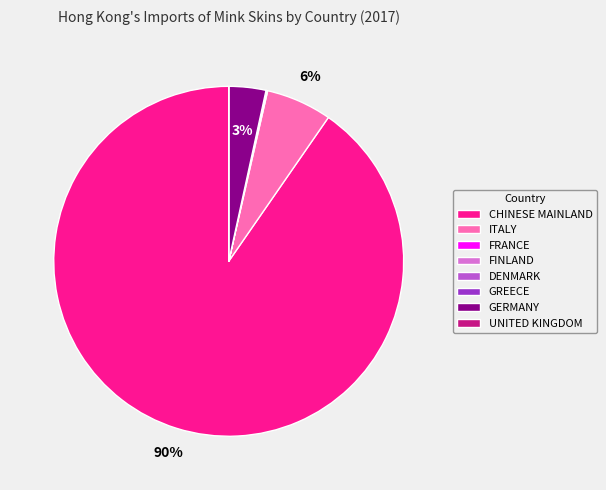

Does CHINESE MAINLAND account for over 50% of the chart?

Yes